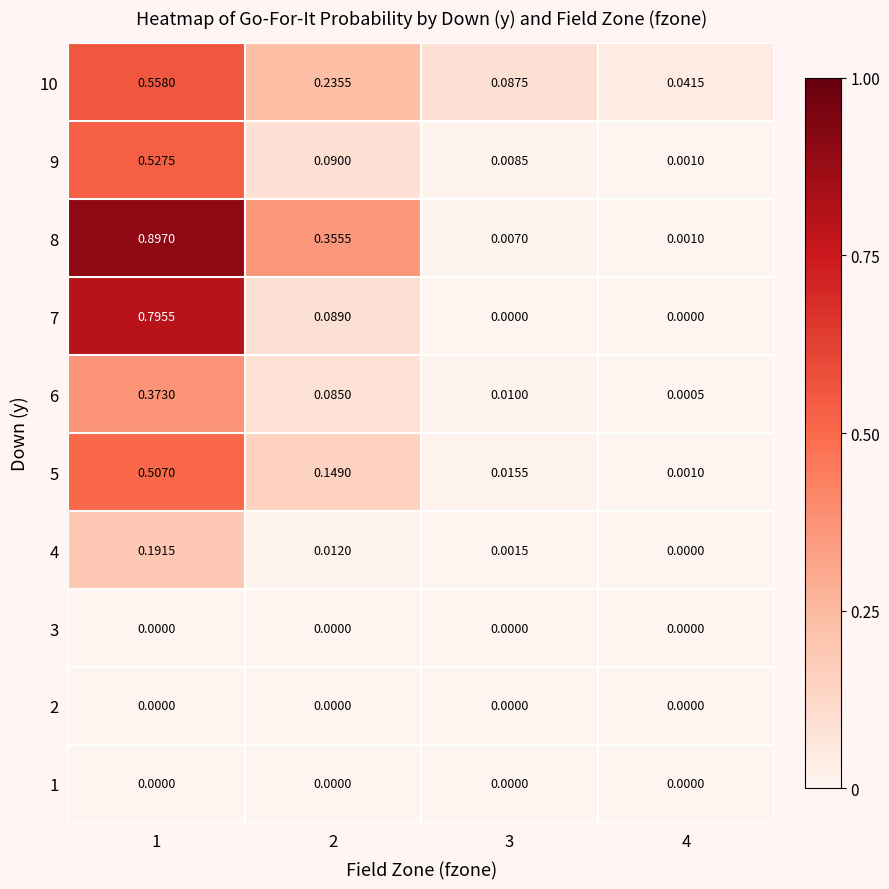

Count the number of data series in this chart.

10